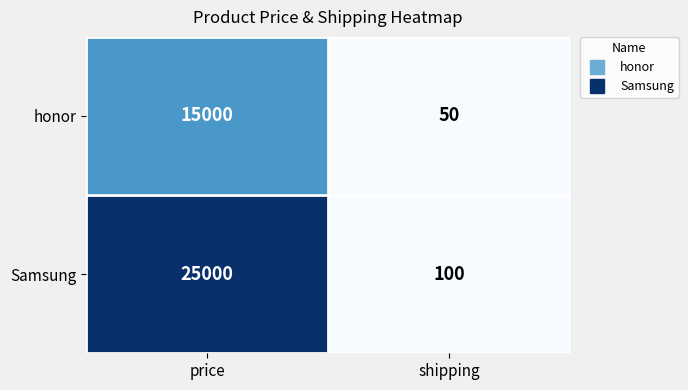

At which label does Samsung reach its peak?

price